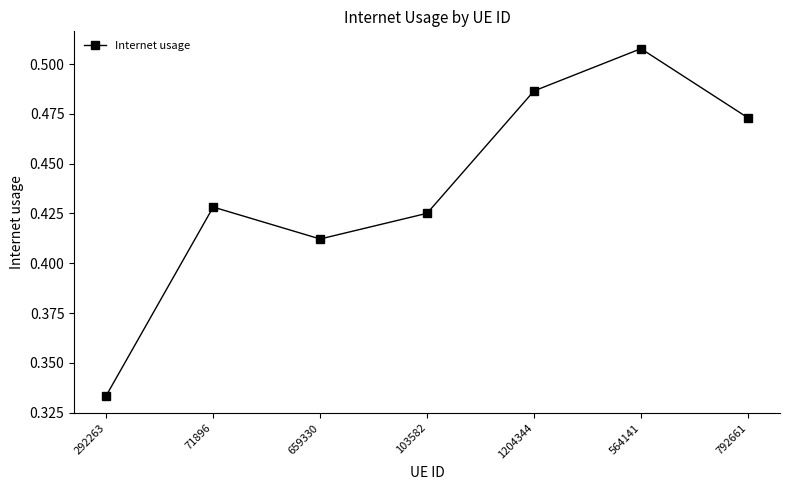

What is the label of the 7th point from the right?

292263